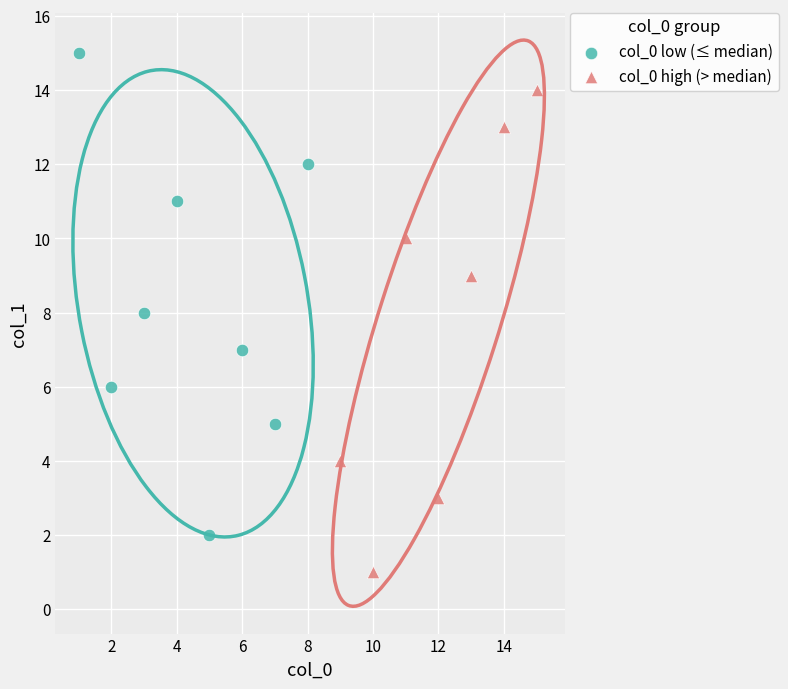

Which series contains the highest Y value?

col_0 low (≤ median)